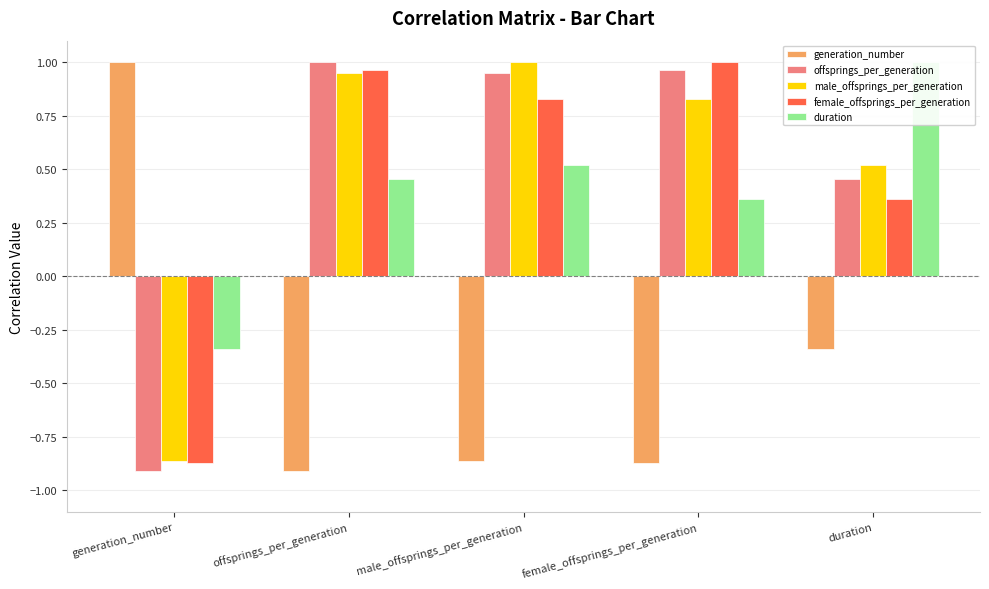

How many negative values does the offsprings_per_generation series have?

1